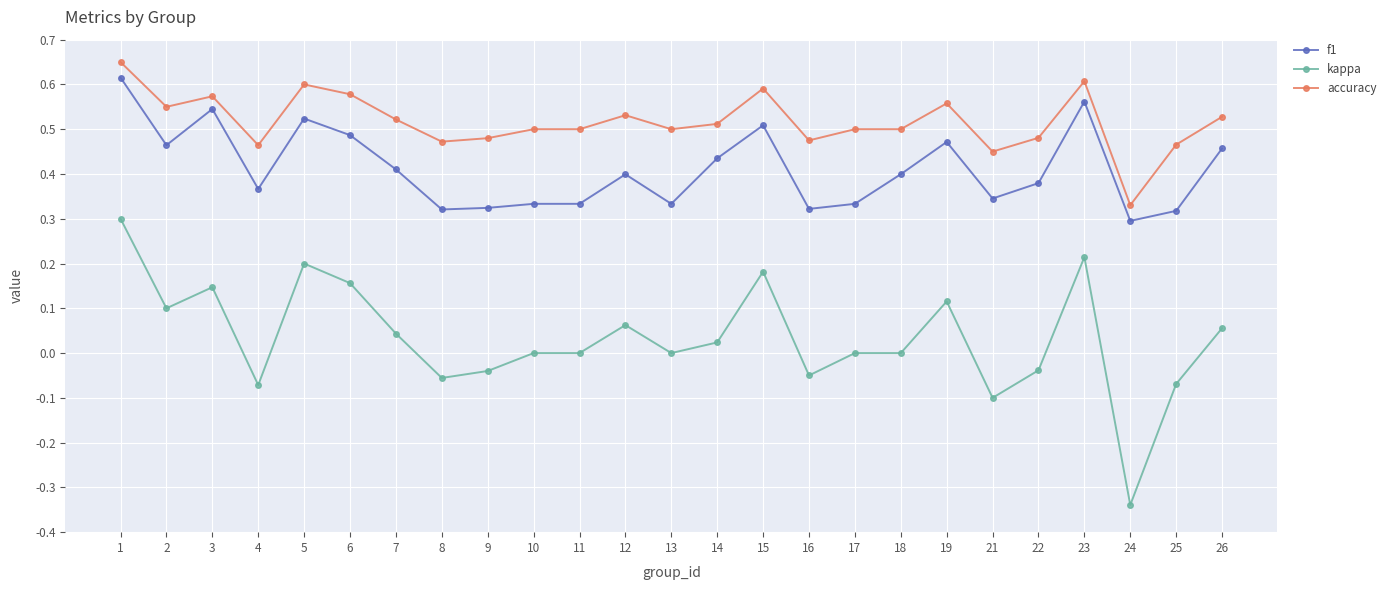

The kappa series shows -0.0 at 9. True or false?

True